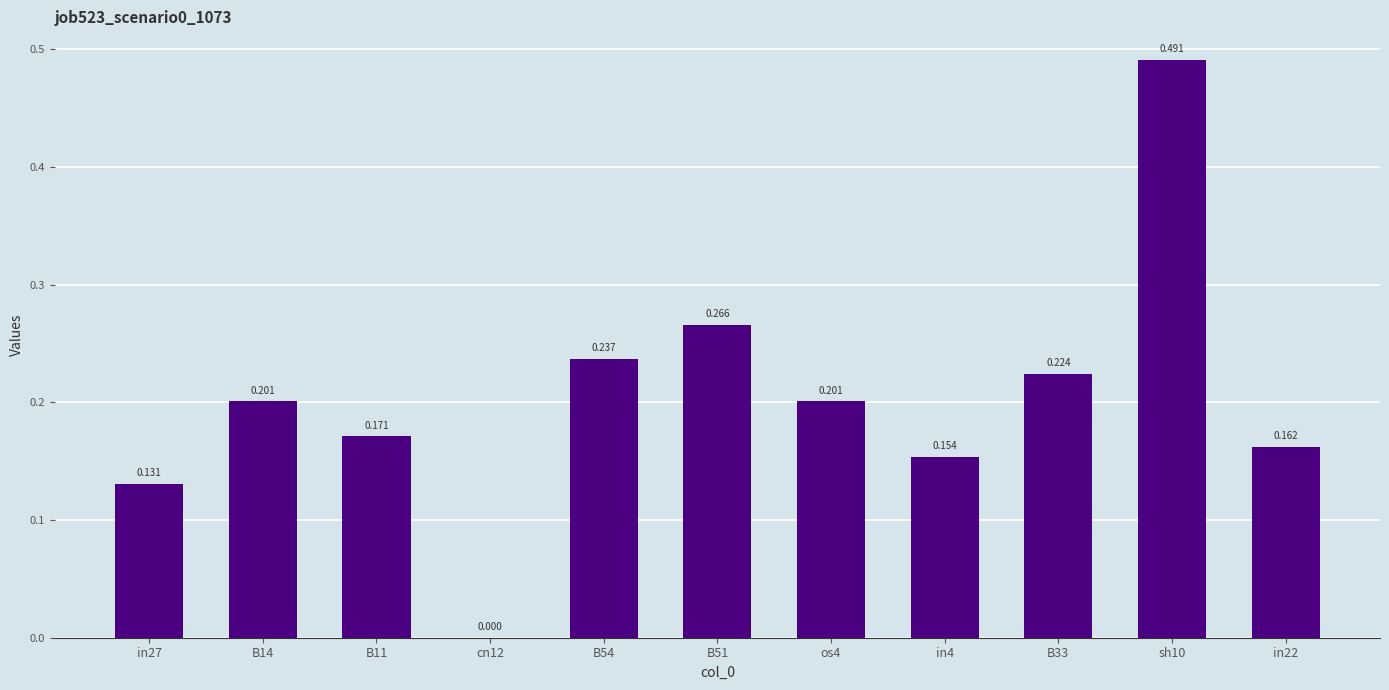

Are the bars horizontal?

No